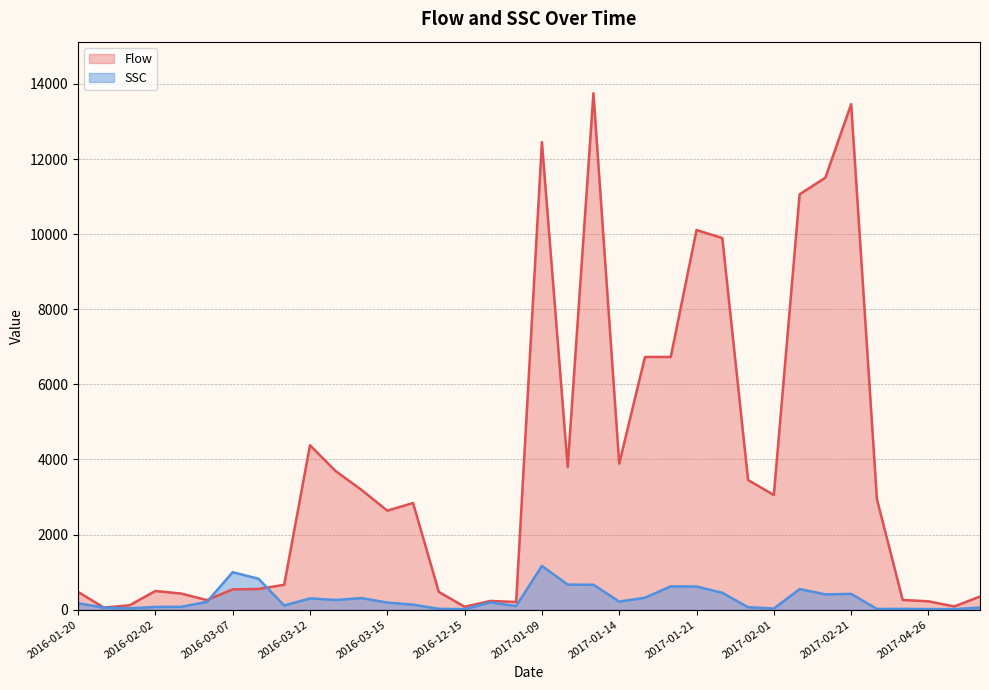

What is the label of the 5th point from the left?

2016-02-03